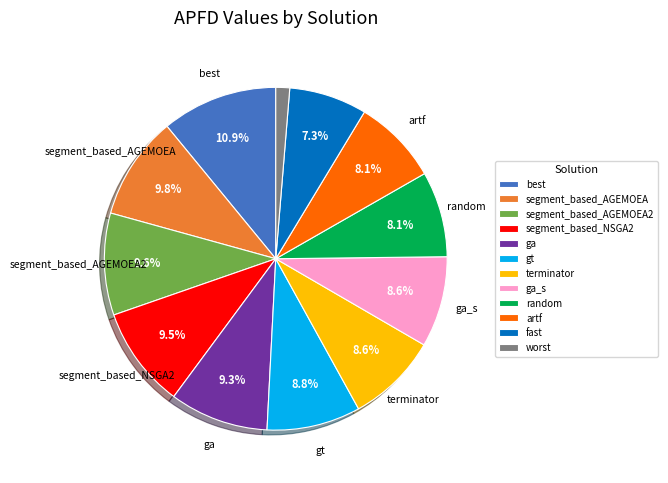

How many segments does this pie chart have?

12